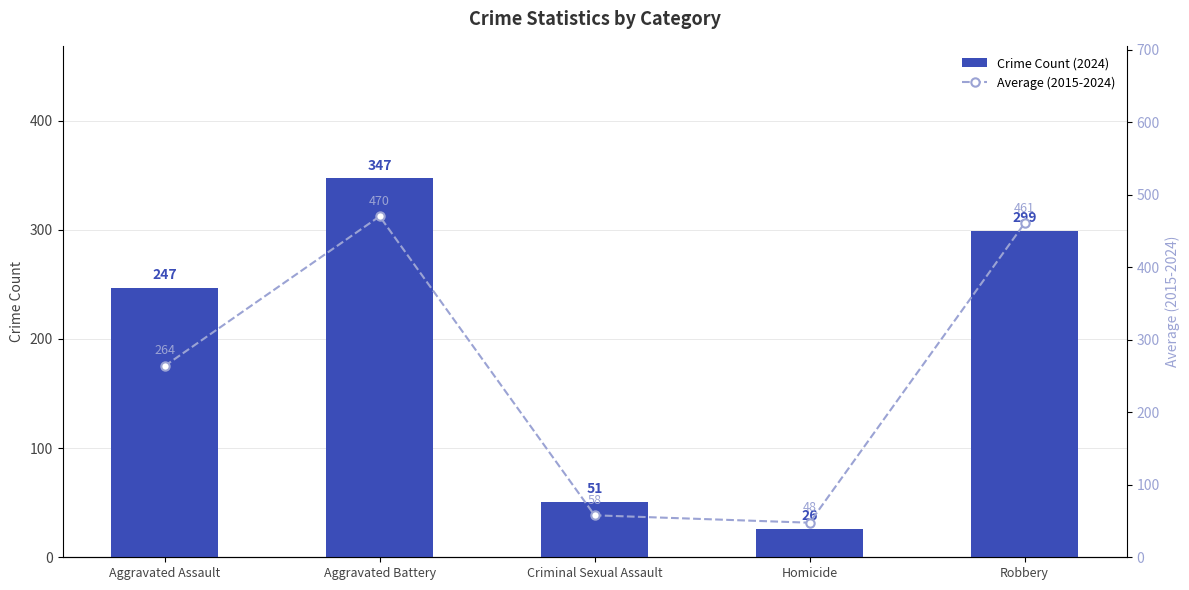

Does the chart contain any negative values?

No